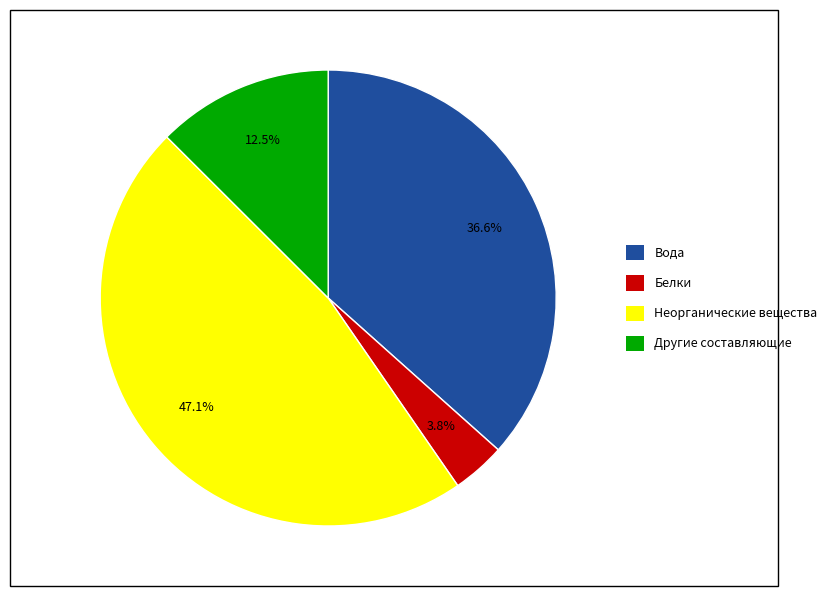

Rank the categories by value from highest to lowest.

Неорганические вещества, Вода, Другие составляющие, Белки